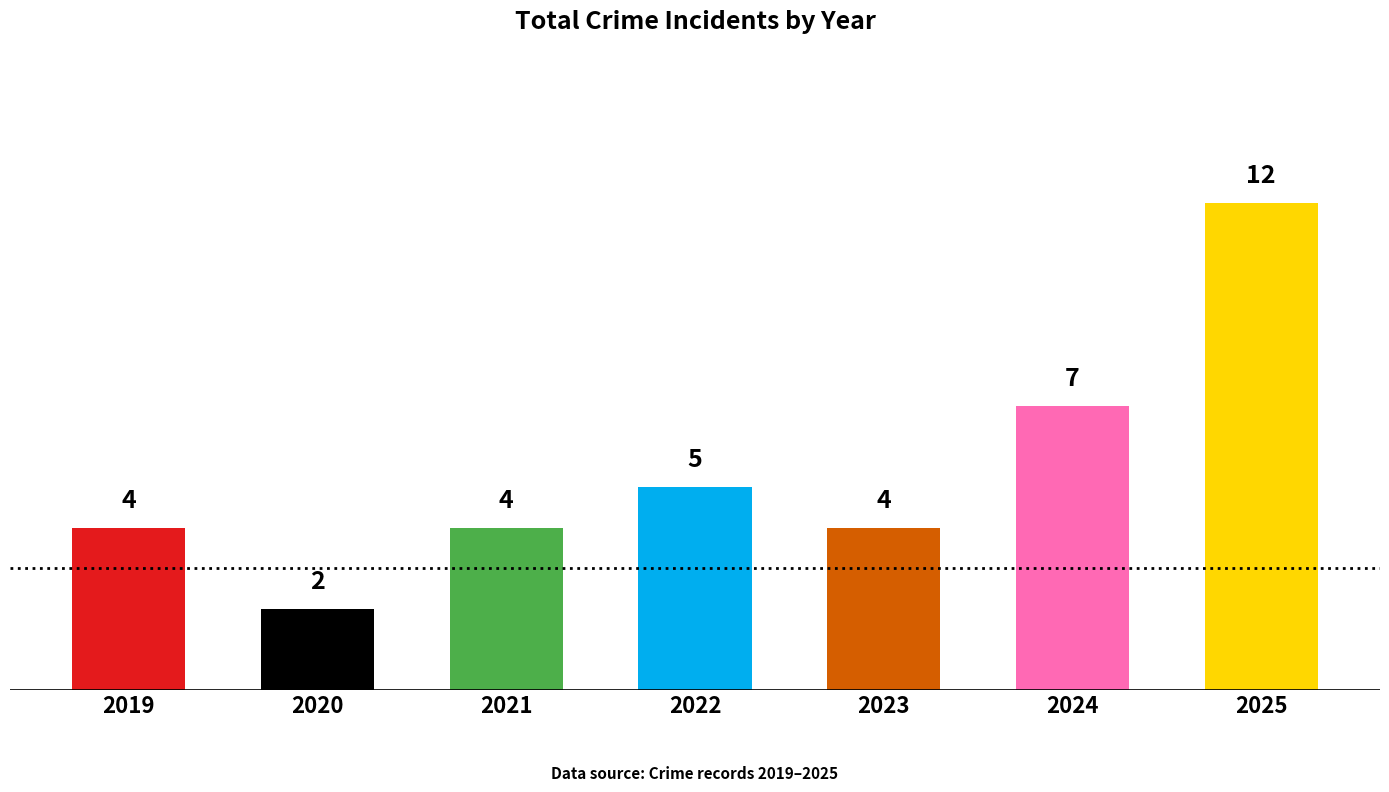

Where is the data nearest to the value 7?

2024